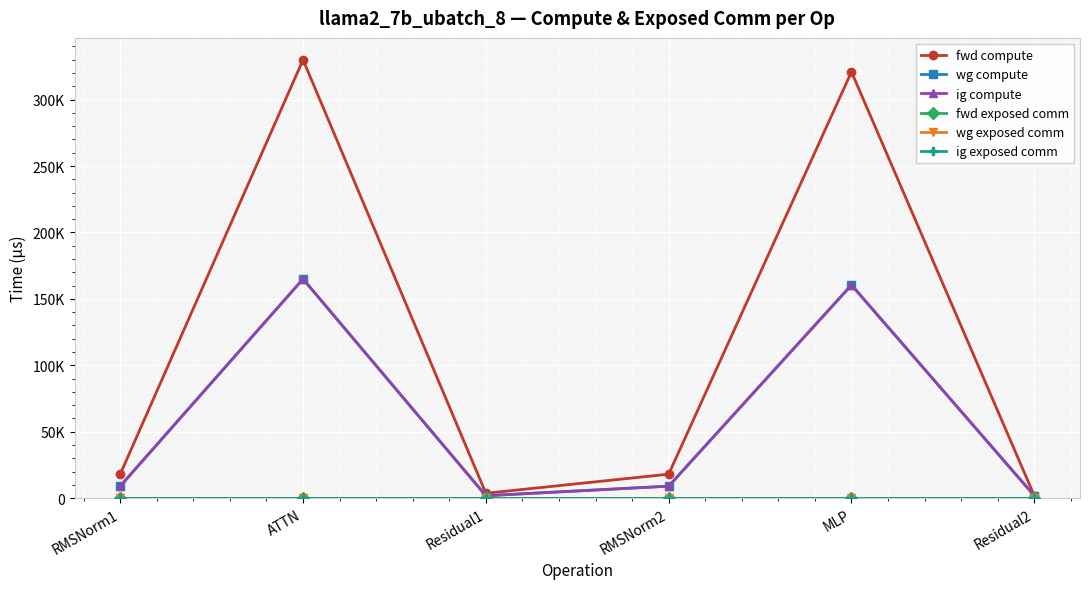

Does the chart have visible grid lines?

Yes